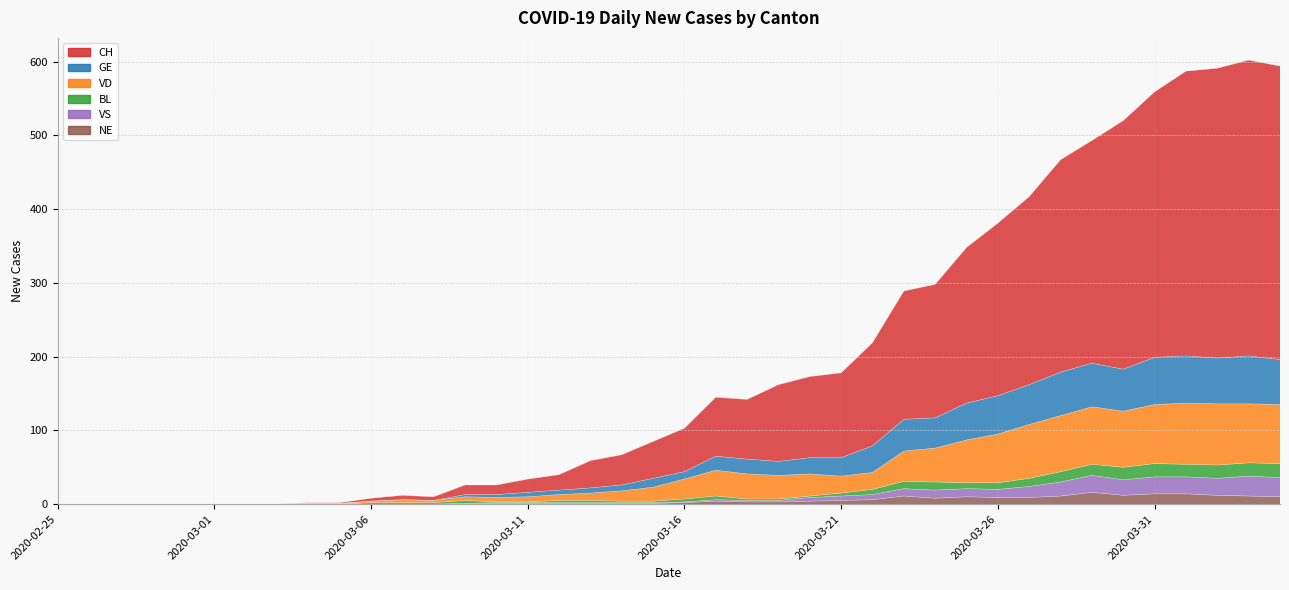

What is the value of the CH point at the 33rd from the left?

467